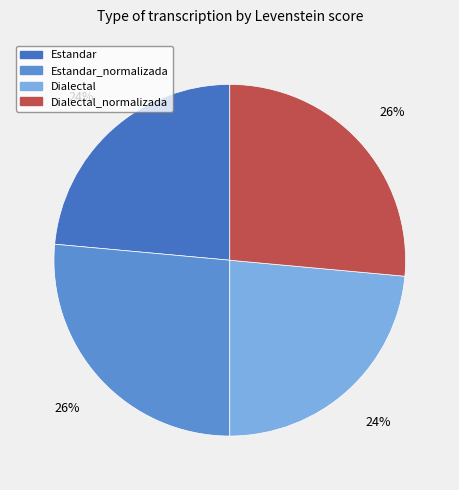

Is there a majority slice in this chart?

No